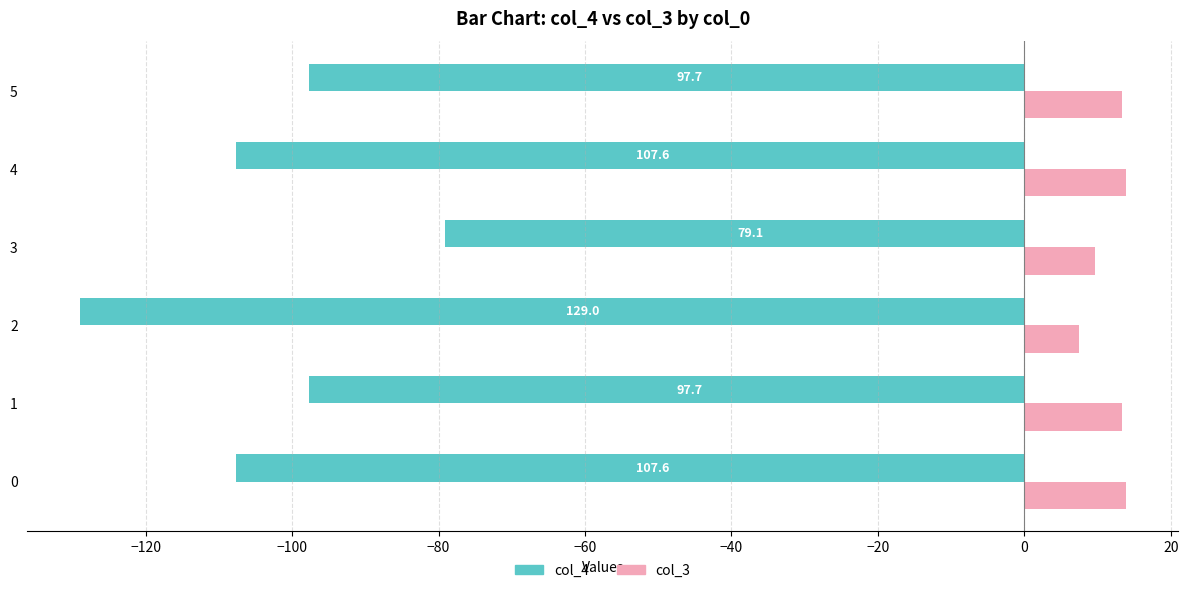

What is the minimum value for col_3?

7.4